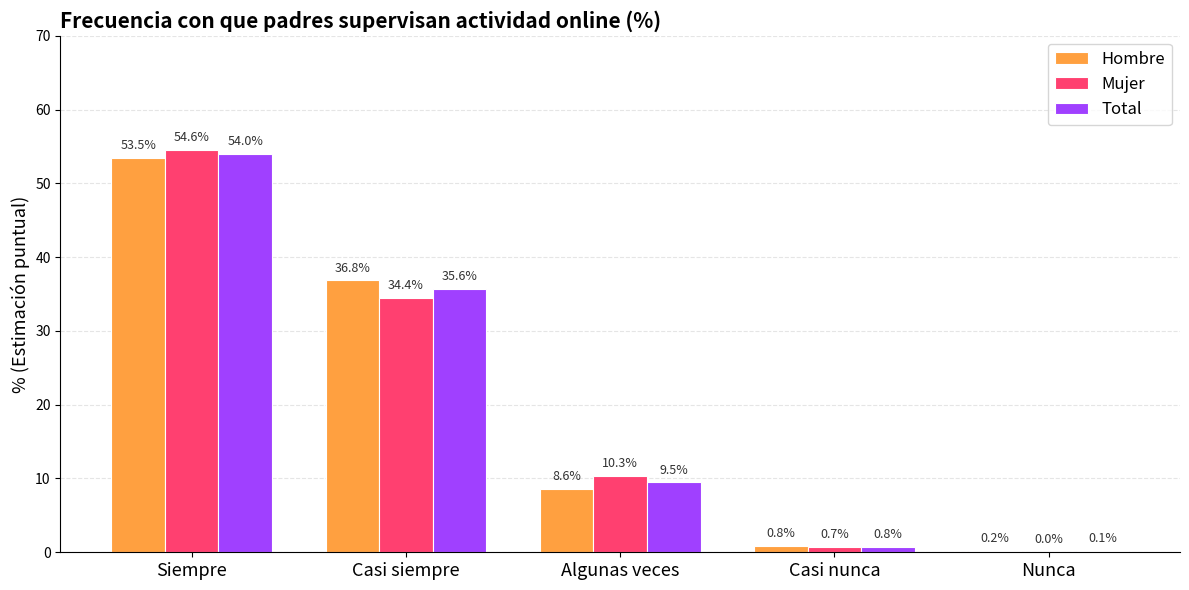

What are all the series names shown in the legend?

Hombre, Mujer, Total